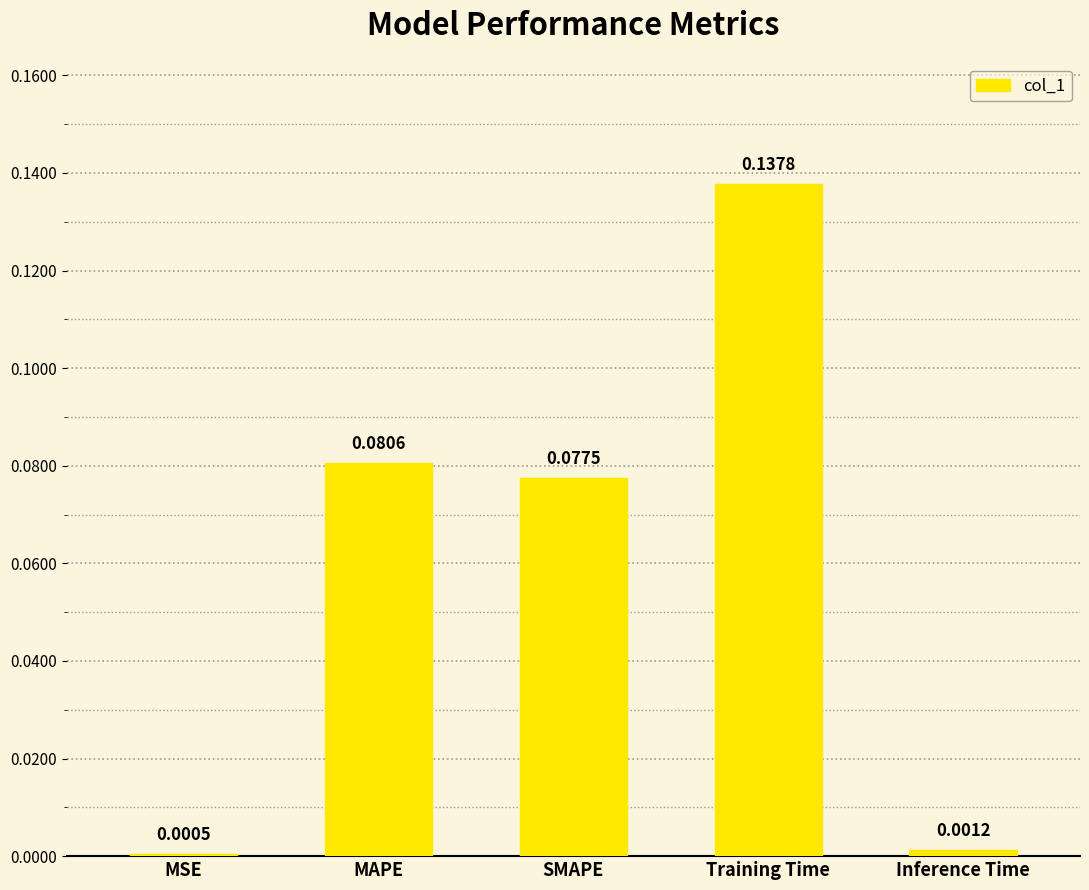

Where is the data nearest to the value 0?

MSE